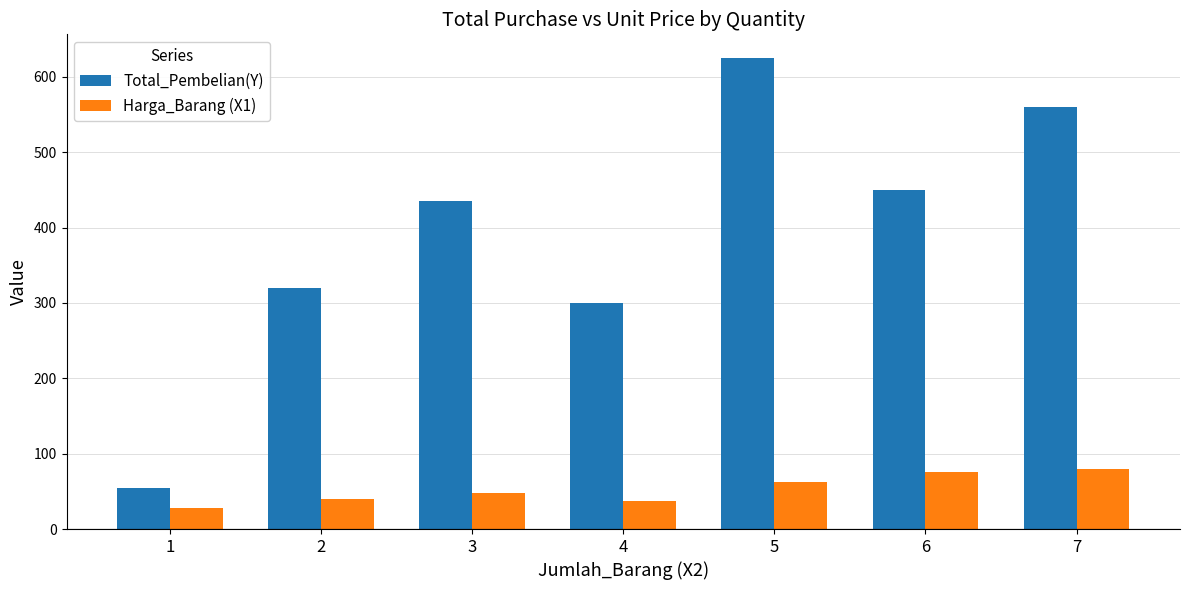

Rank the series at 7 from highest to lowest value.

Total_Pembelian(Y), Harga_Barang (X1)